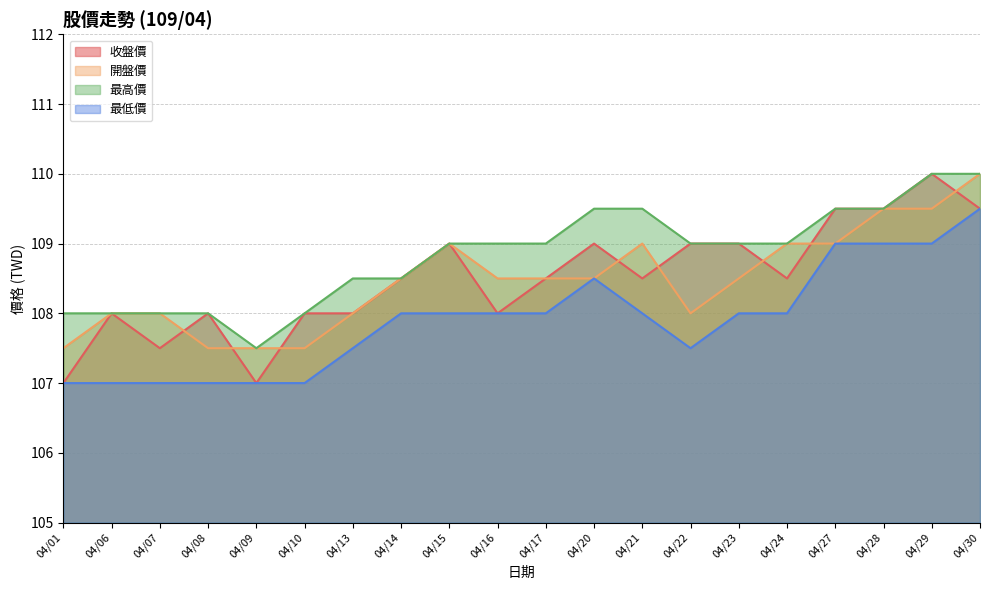

The 開盤價 series shows 107.5 at 04/09. True or false?

True